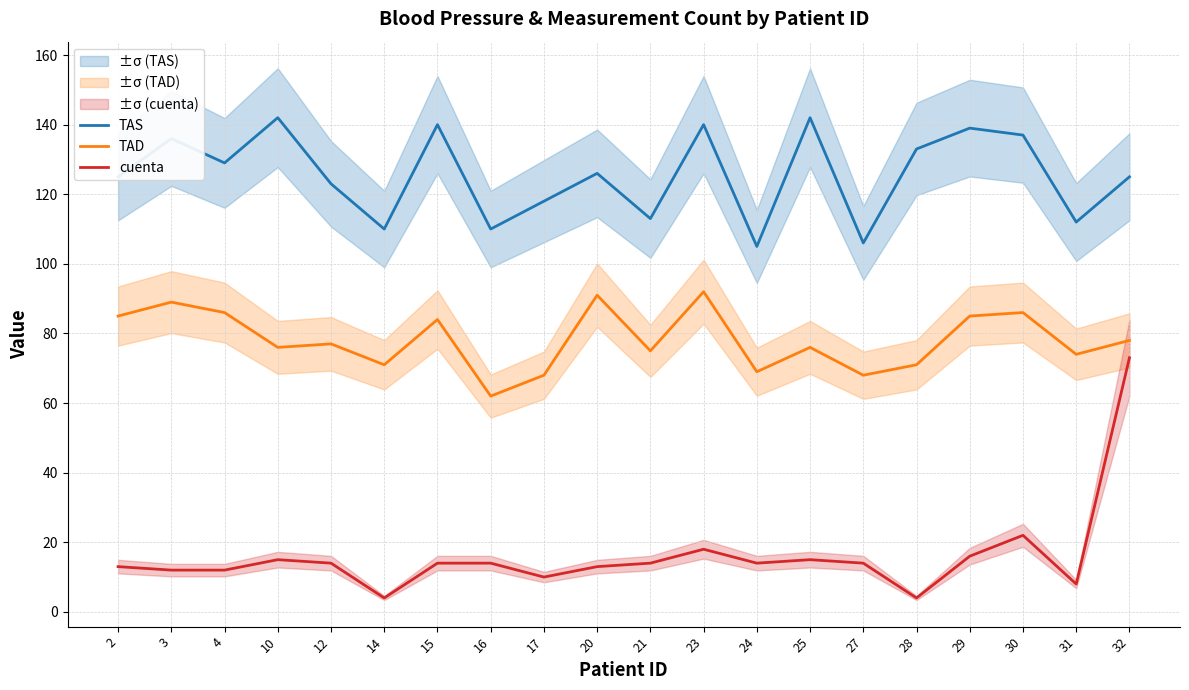

What is the maximum value for TAD?

92